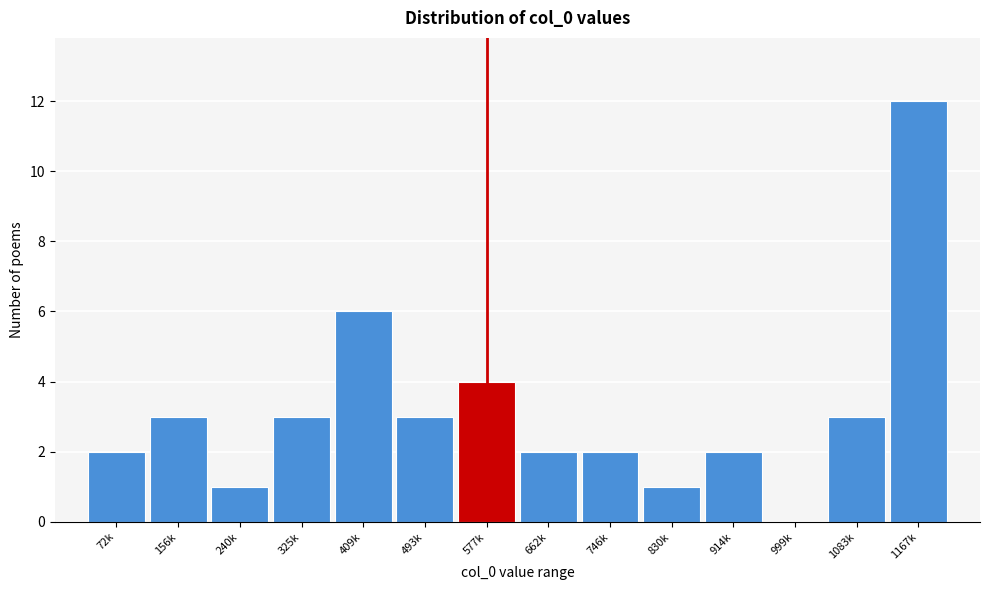

Reading left to right, extract all data points from this chart.

72k=2	156k=3	240k=1	325k=3	409k=6	493k=3	577k=4	662k=2	746k=2	830k=1	914k=2	999k=0	1083k=3	1167k=12